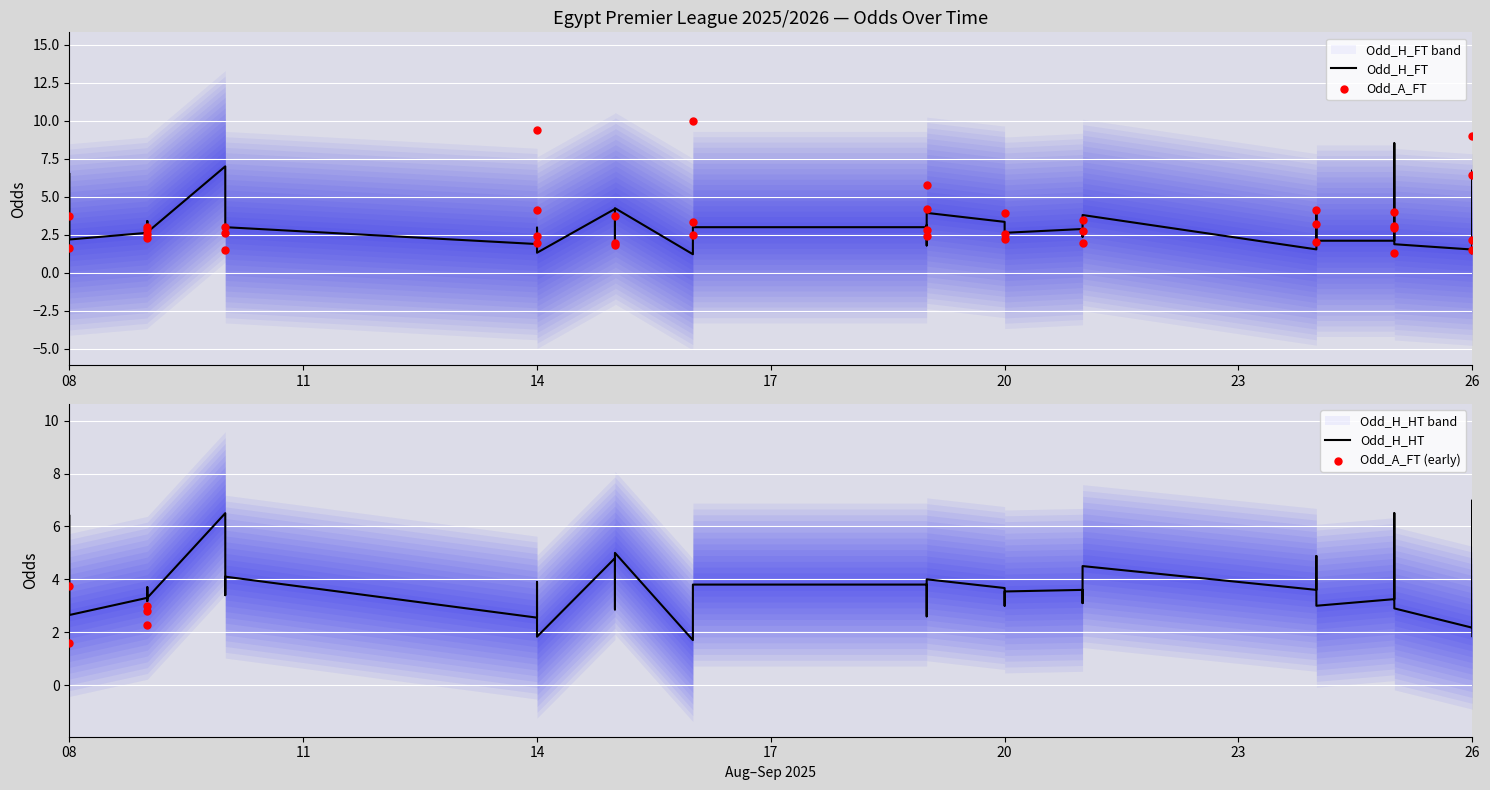

Which series has the widest spread of Y values?

Odd_A_FT